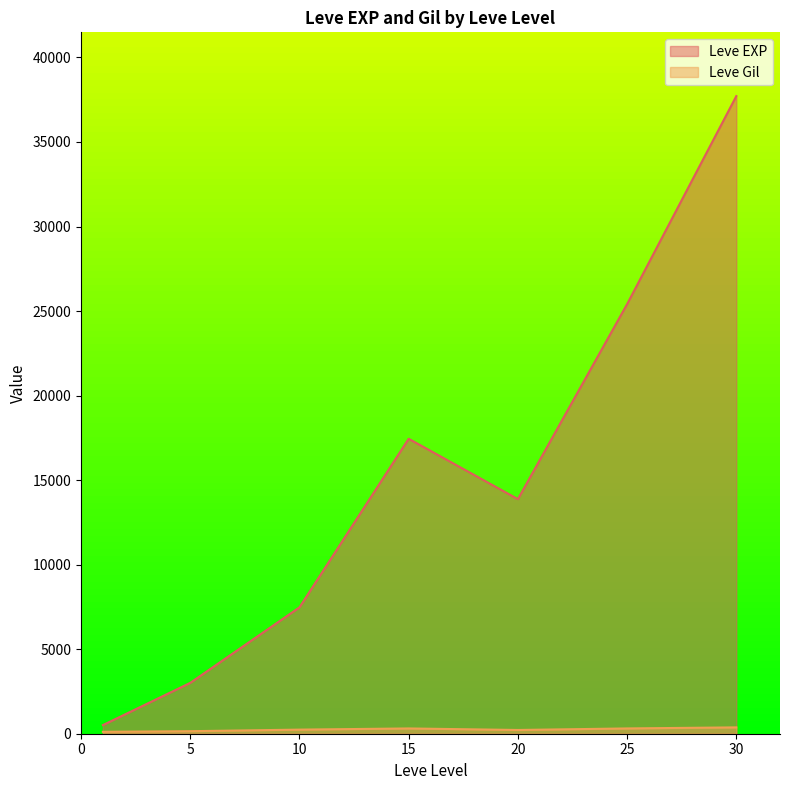

Which series changed the most between 10 and 15?

Leve EXP